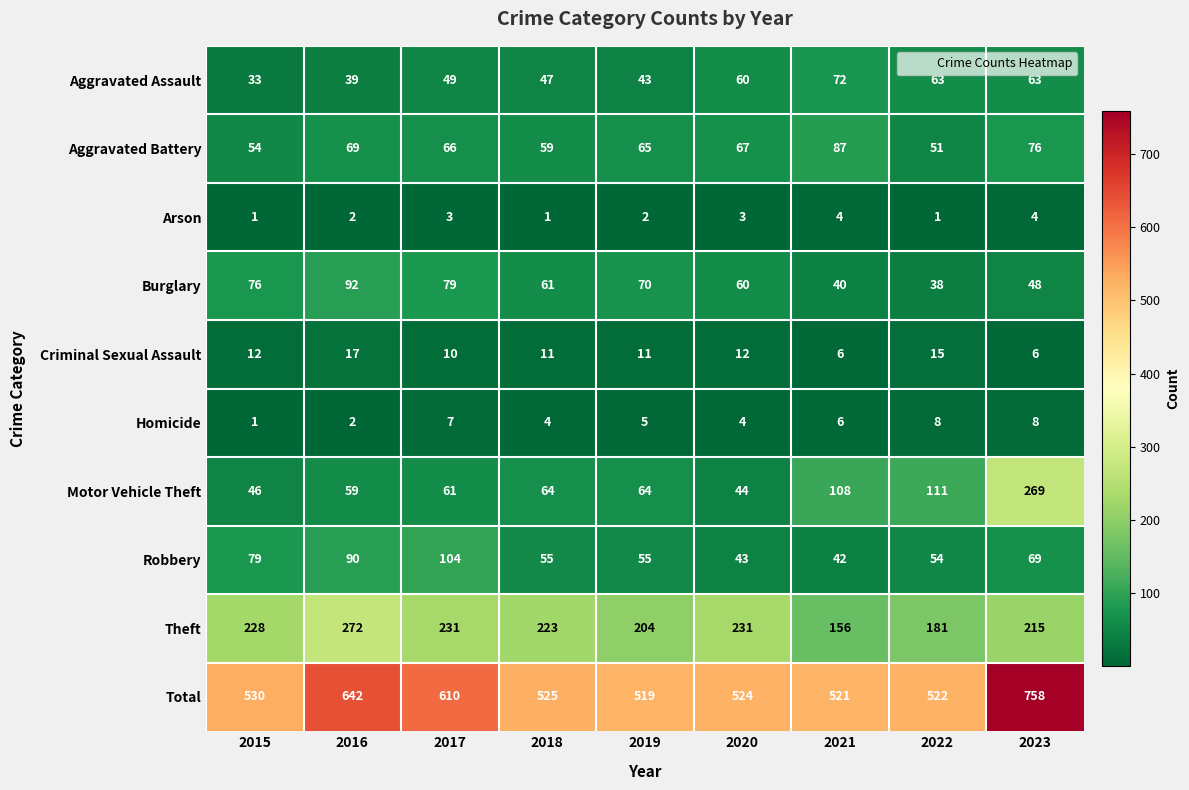

Which category has the highest value across all series?

2023